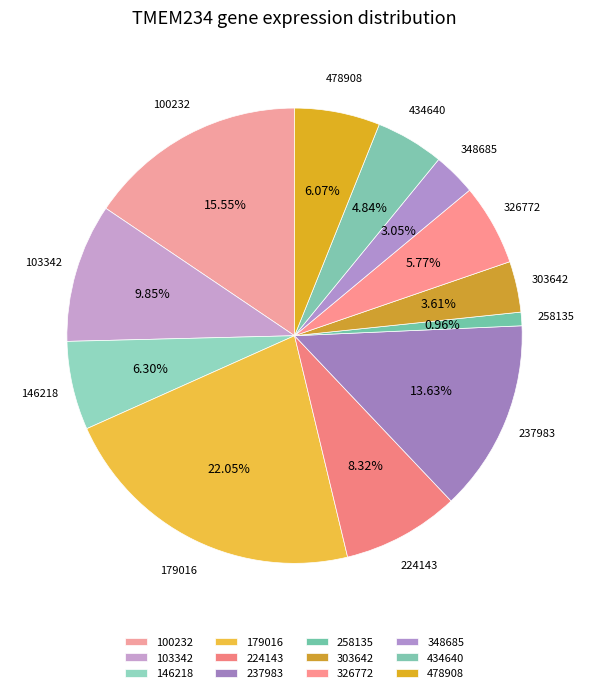

Do 478908 and 100232 together represent more than half of the pie?

No